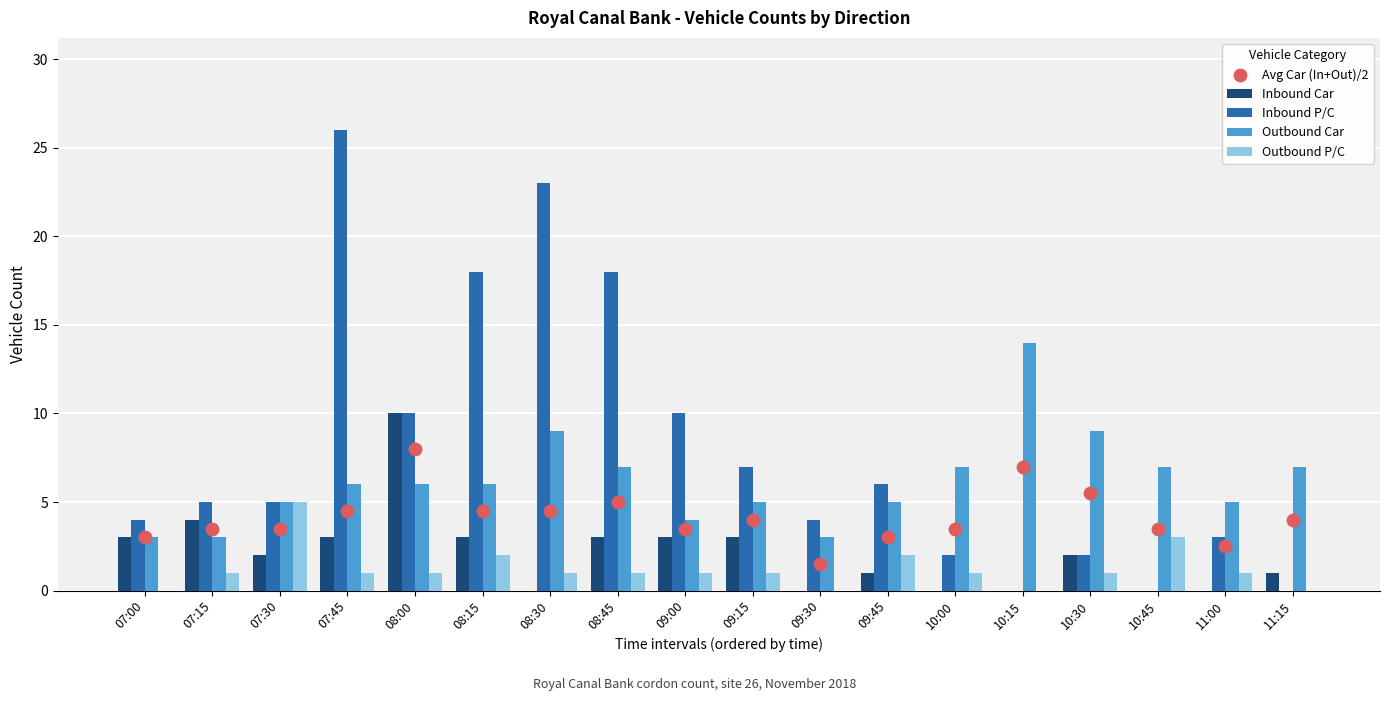

What is the total value across all series at 08:15?

33.5